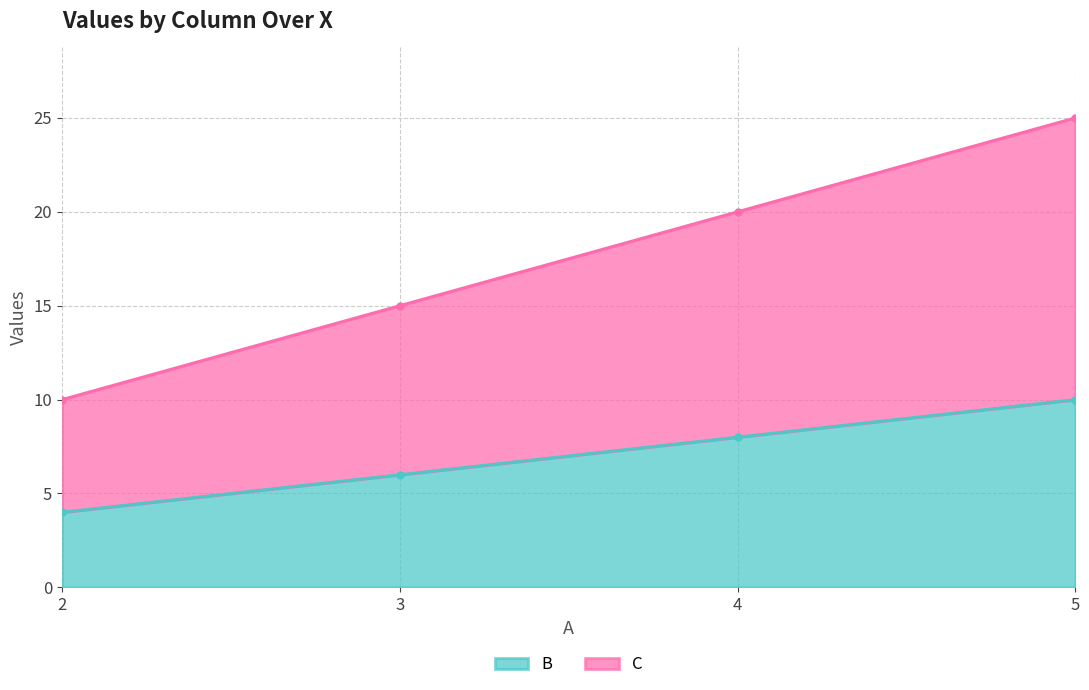

At 3, list the series in order from largest to smallest.

C, B